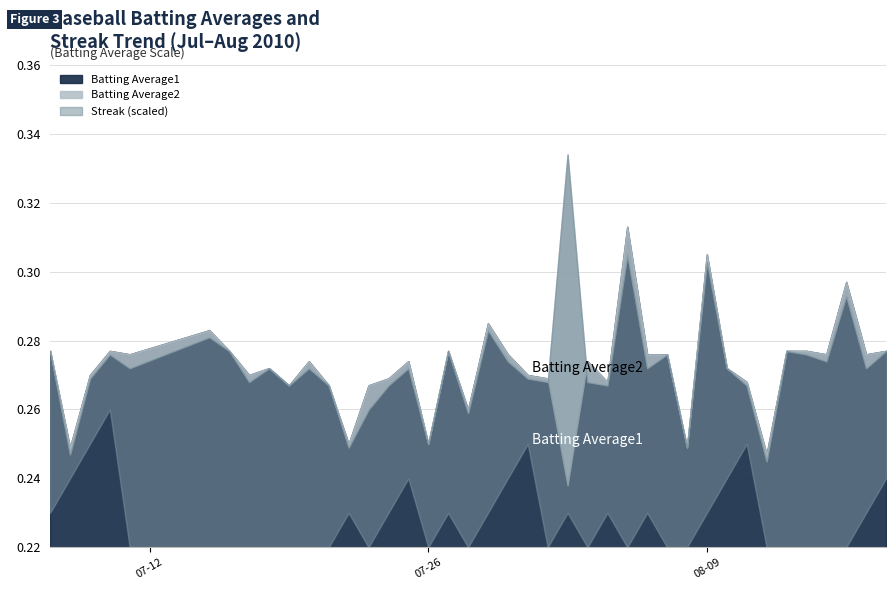

Which label corresponds to the smallest value in the chart?

2010-07-11